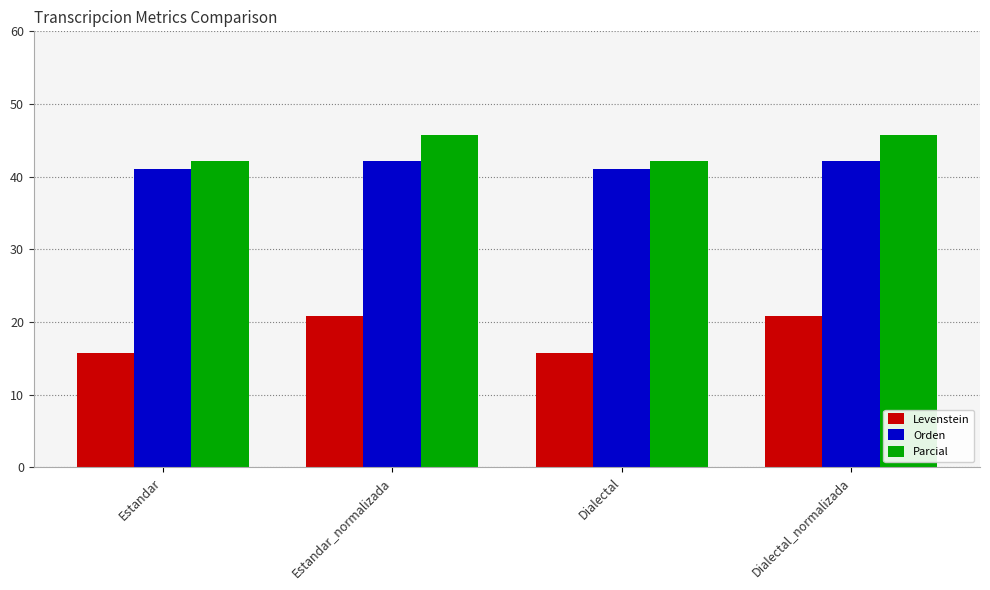

Which series changed the most between Estandar and Estandar_normalizada?

Levenstein